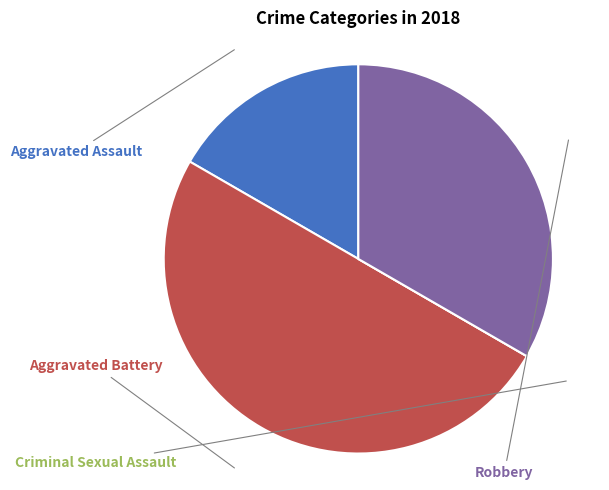

Is it true that Criminal Sexual Assault is 0% of the pie?

True